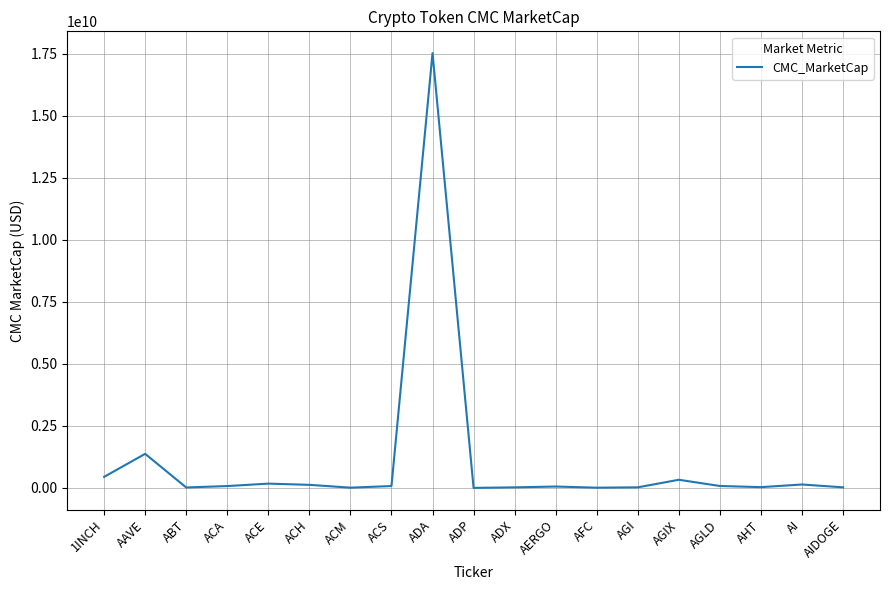

What is the average value?

1082587090.1